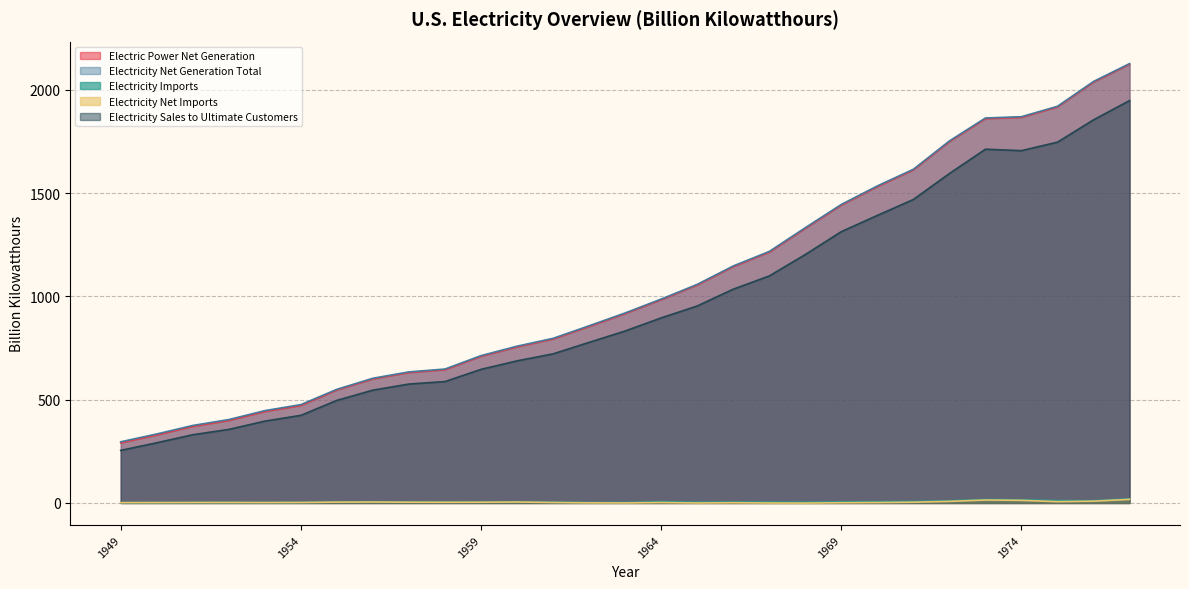

How many values in the Electricity Net Generation Total series are below 920?

14